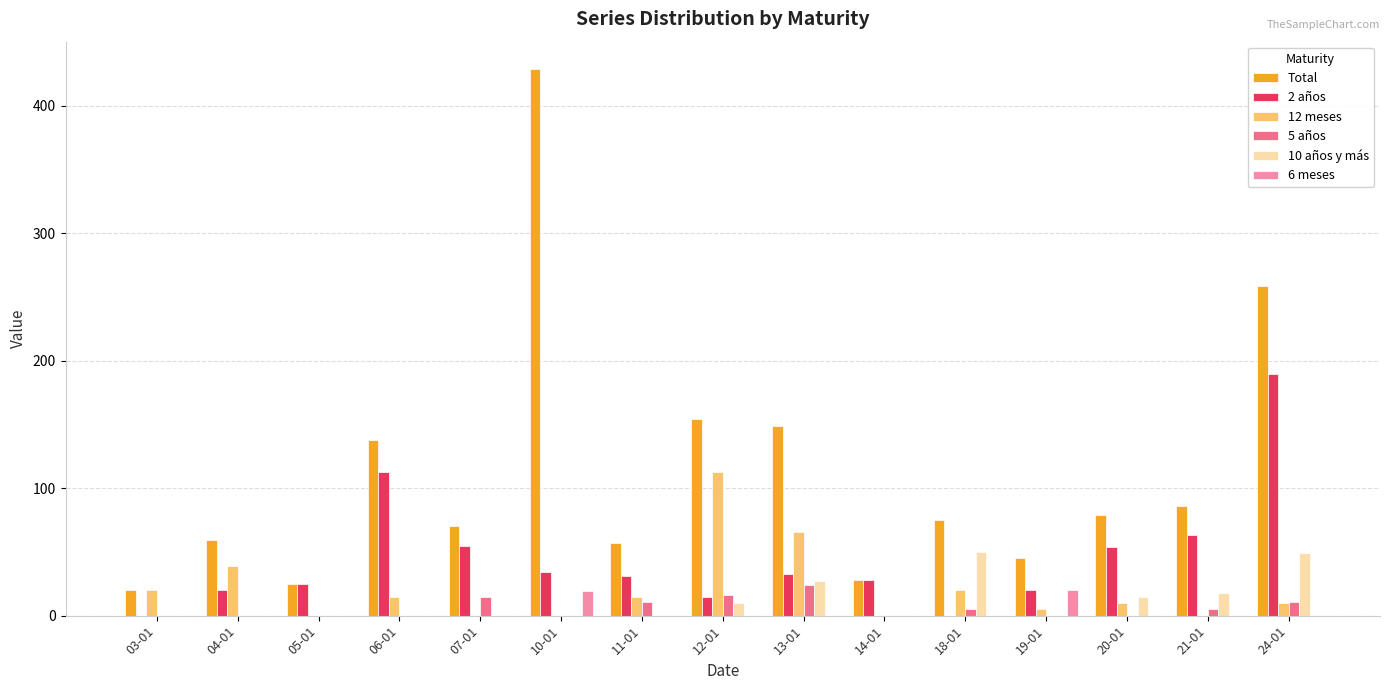

The value of 2 años at 19-01 is 20. True or false?

True